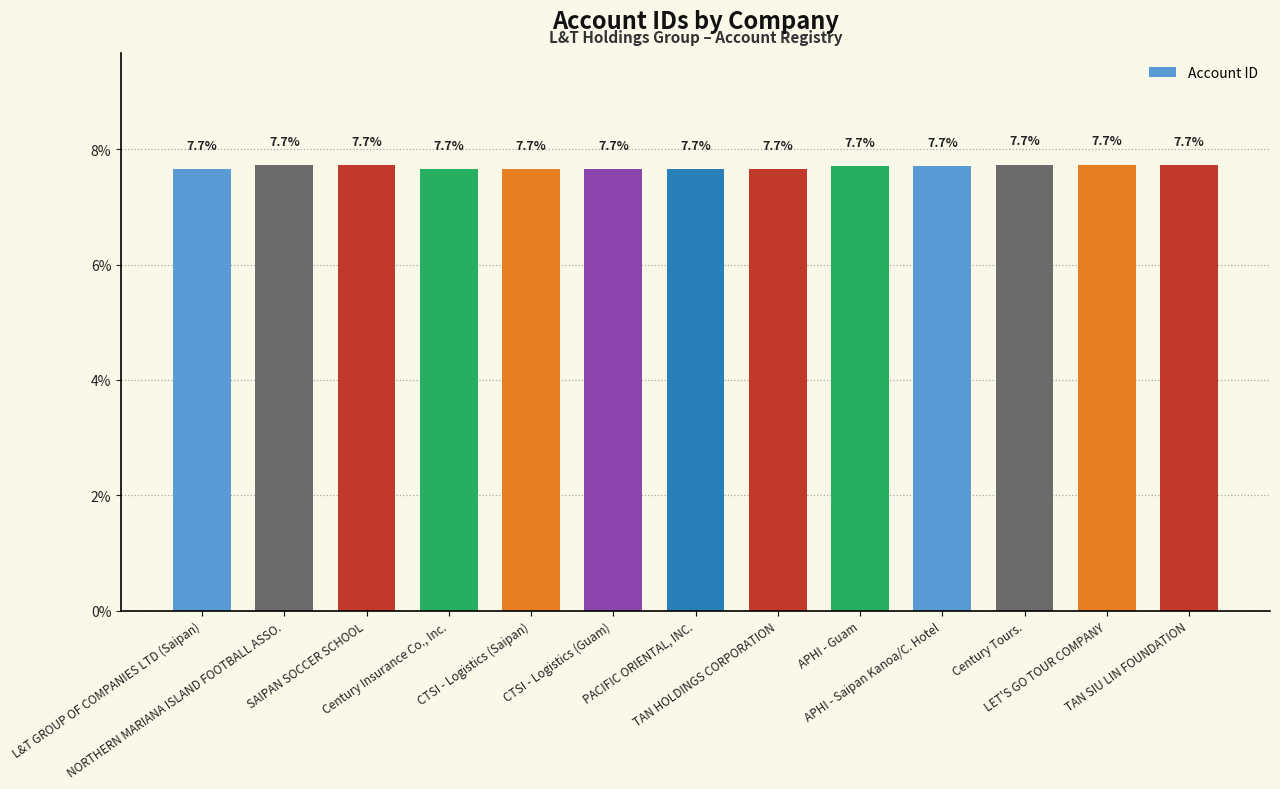

What is the average value?

7.7